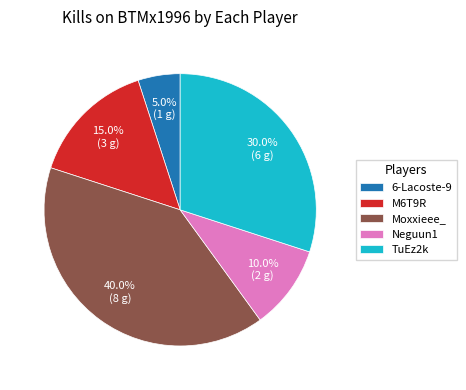

What percentage is NOT represented by M6T9R?

85.0%